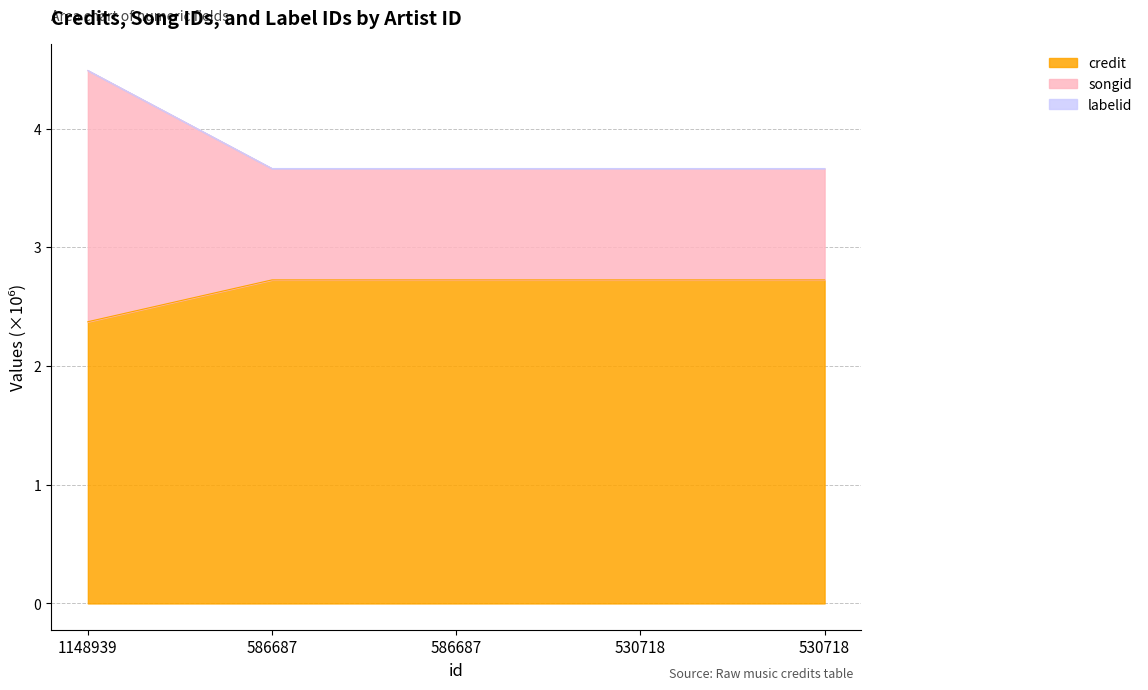

Where is credit nearest to the value 2?

1148939